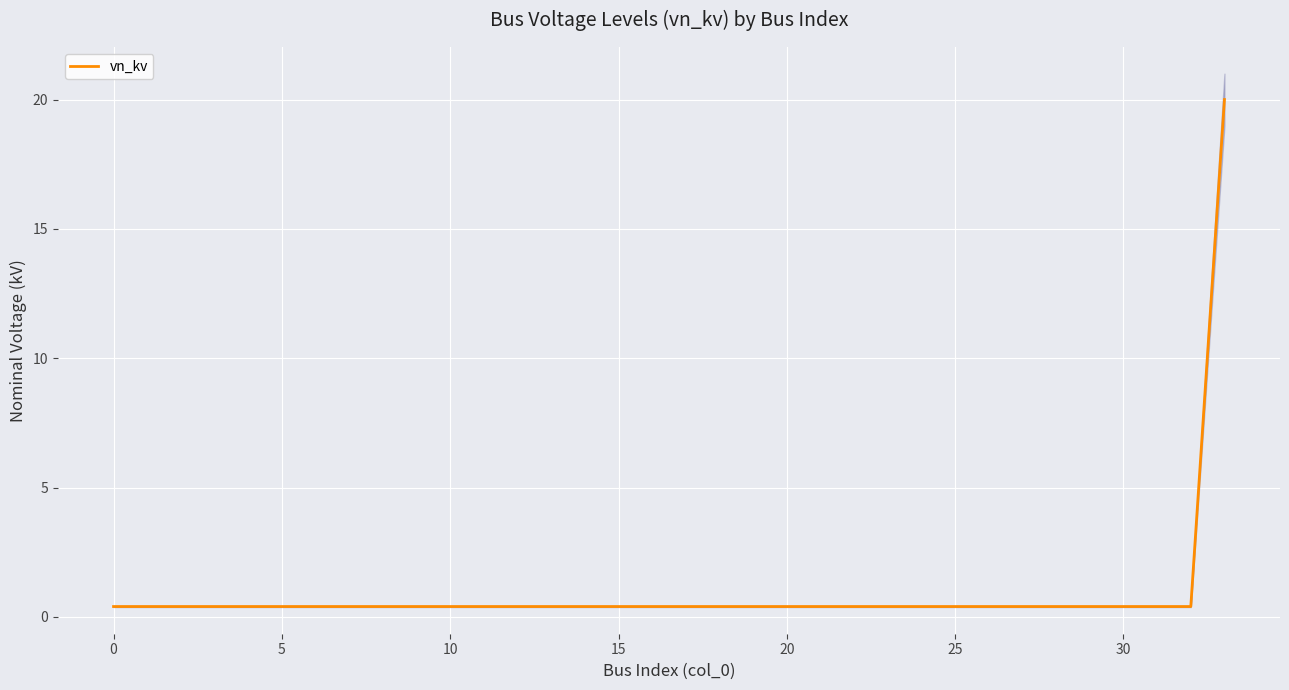

Read the value at 12.

0.4